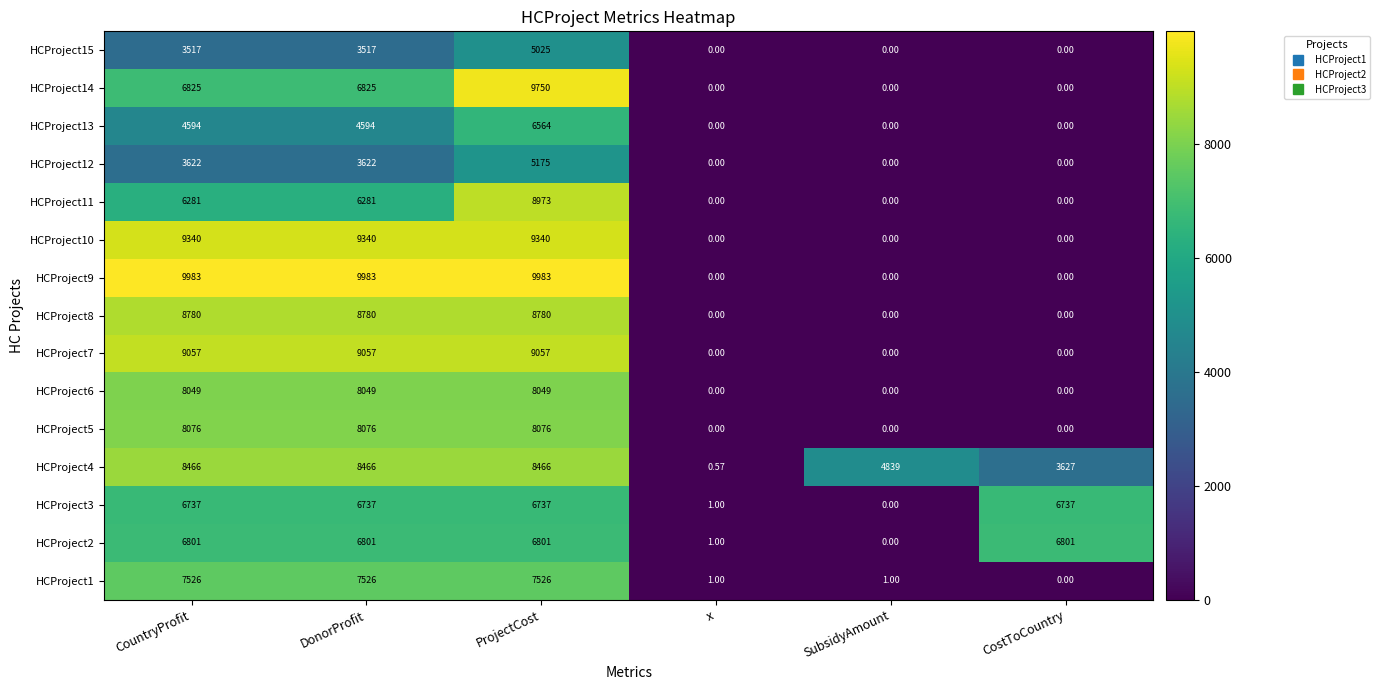

At which category is the sum across all series the highest?

ProjectCost